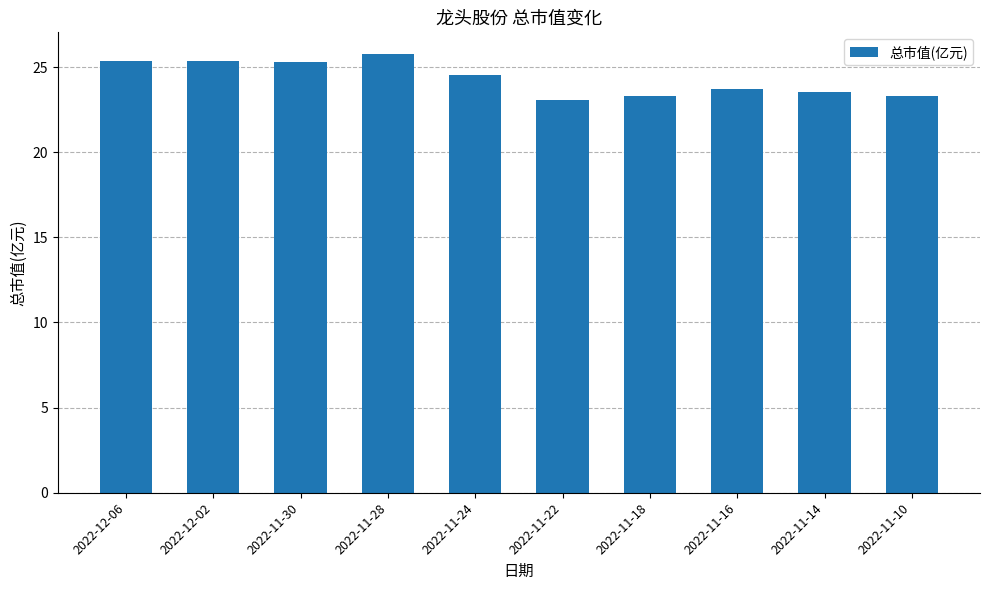

What is the sum of all values?

243.2